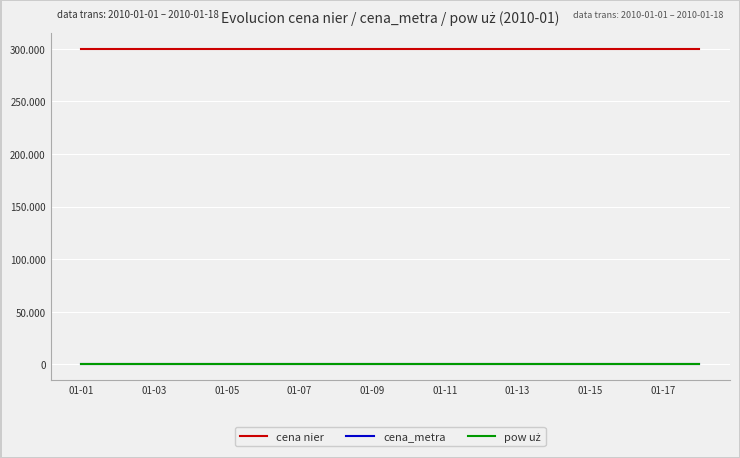

What is the label of the 18th point from the right?

01-01